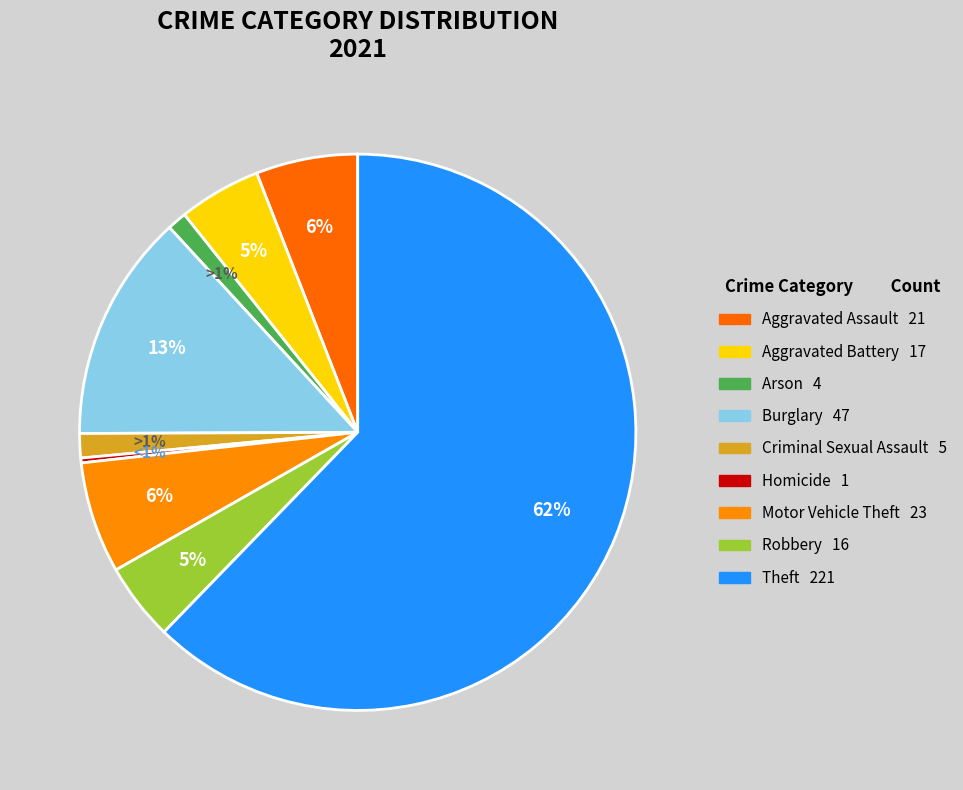

Is it true that Aggravated Battery is 13% of the pie?

False